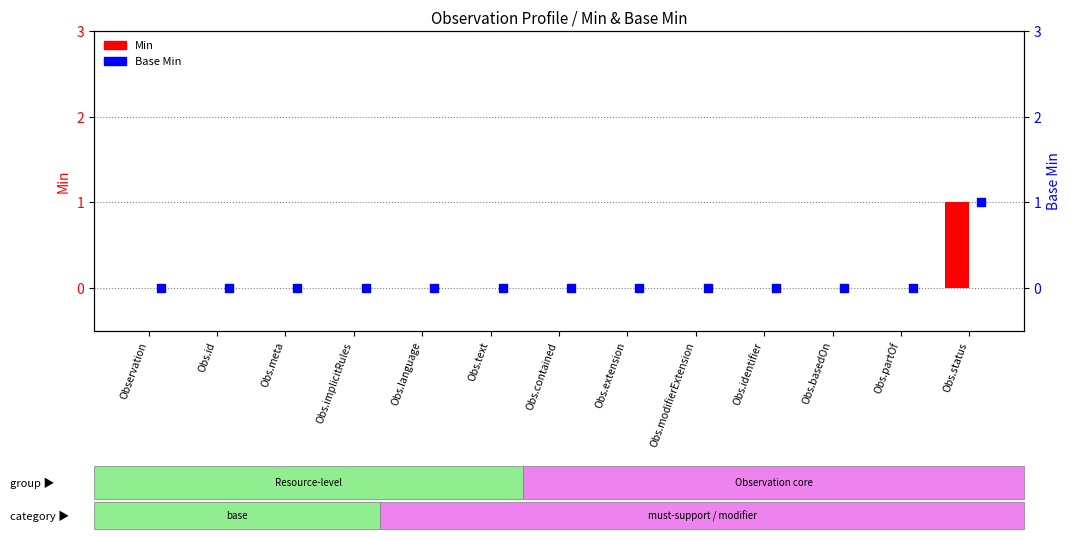

Which series has the largest total across all categories?

Min